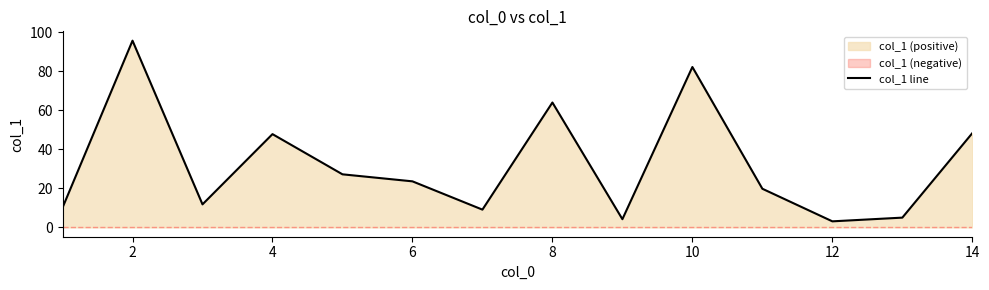

True or false: col_1 line has a value of 82.2 at 10.

True